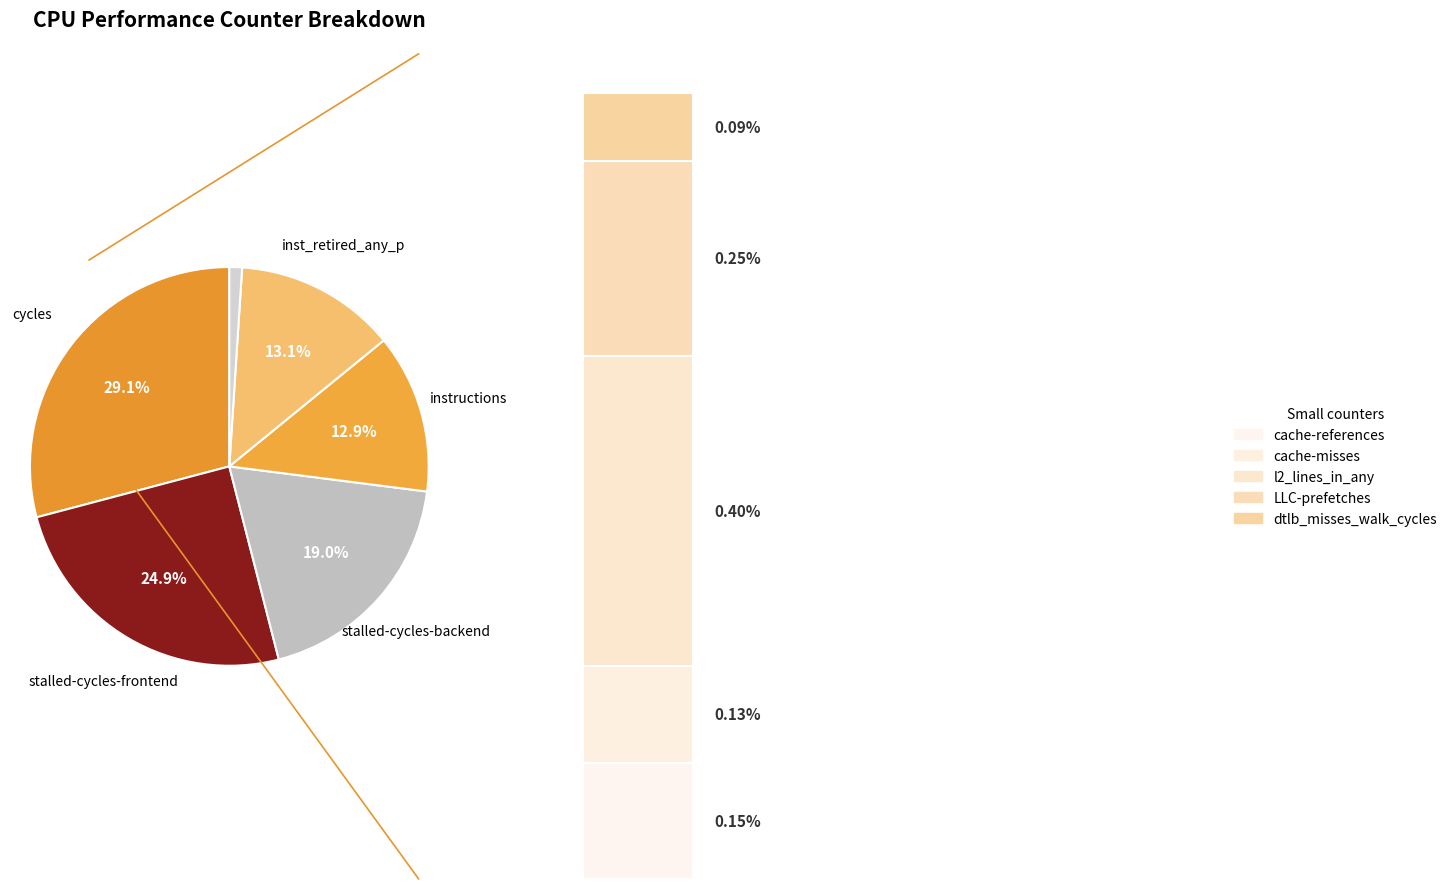

Combined, what portion of the pie is cache-misses and instructions?

13.0%